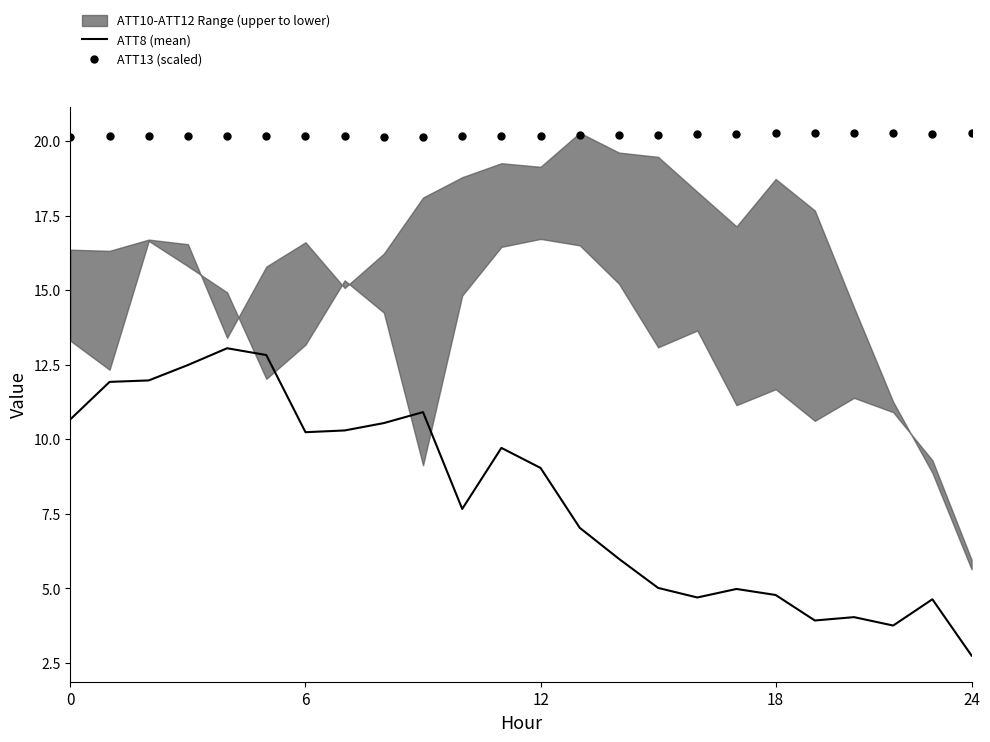

Which series reaches the minimum Y coordinate?

ATT8 (mean)